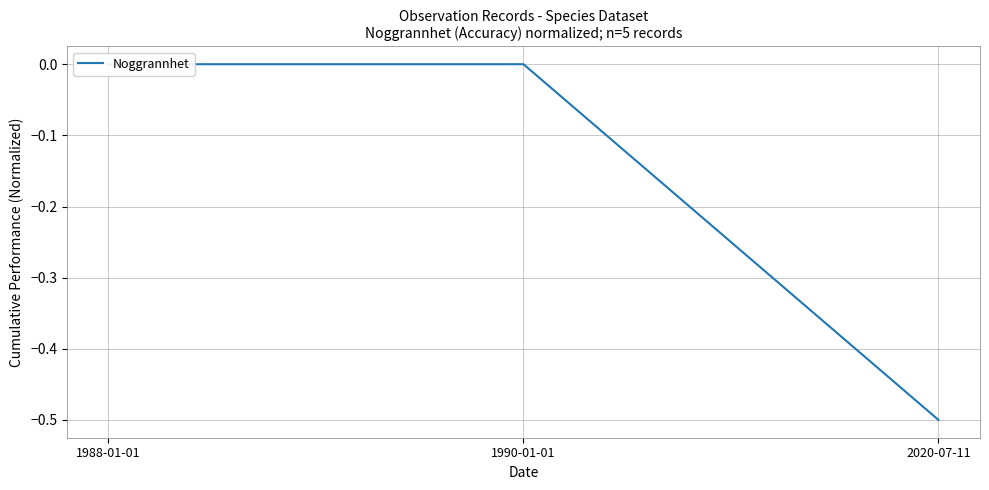

What is the label of the 2nd point from the left?

1990-01-01